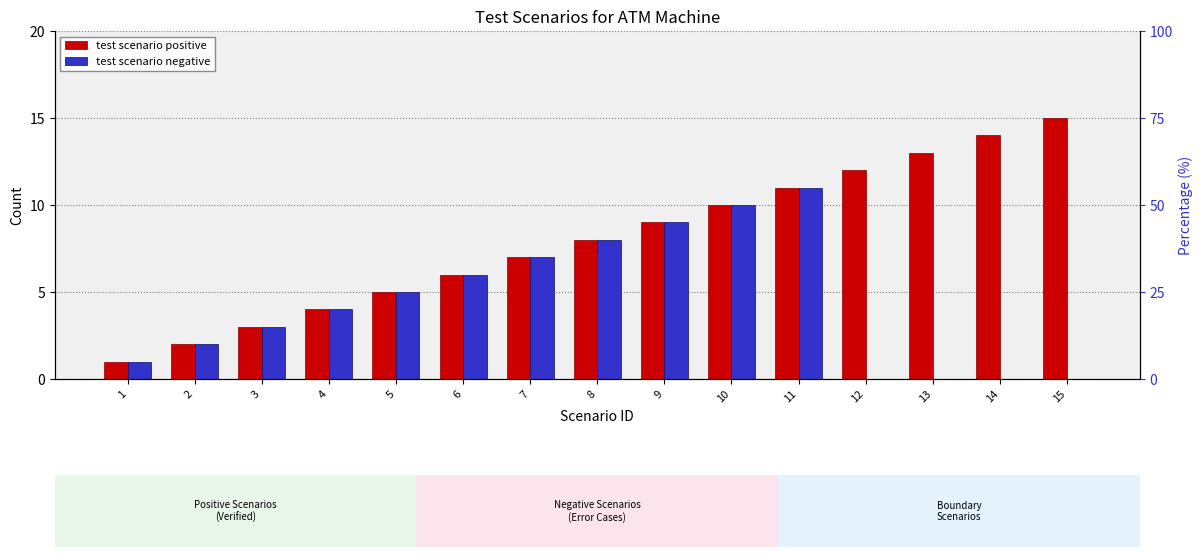

Which series has the largest total across all categories?

test scenario positive